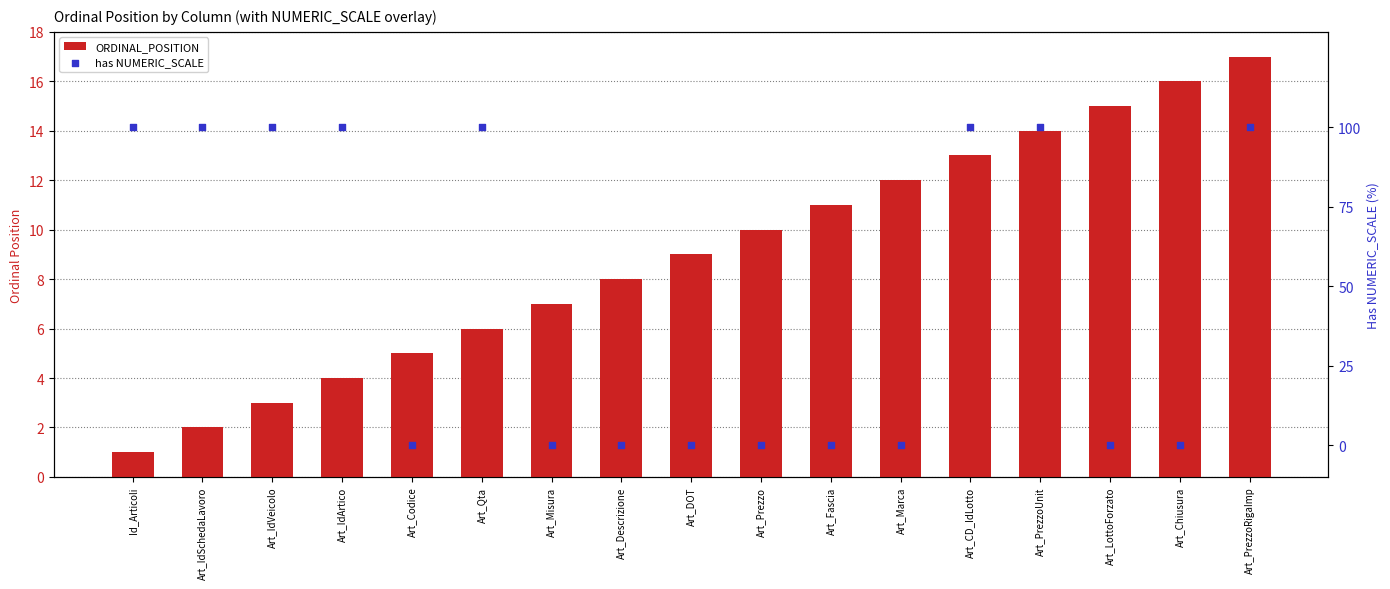

What are all the series names shown in the legend?

ORDINAL_POSITION, has NUMERIC_SCALE